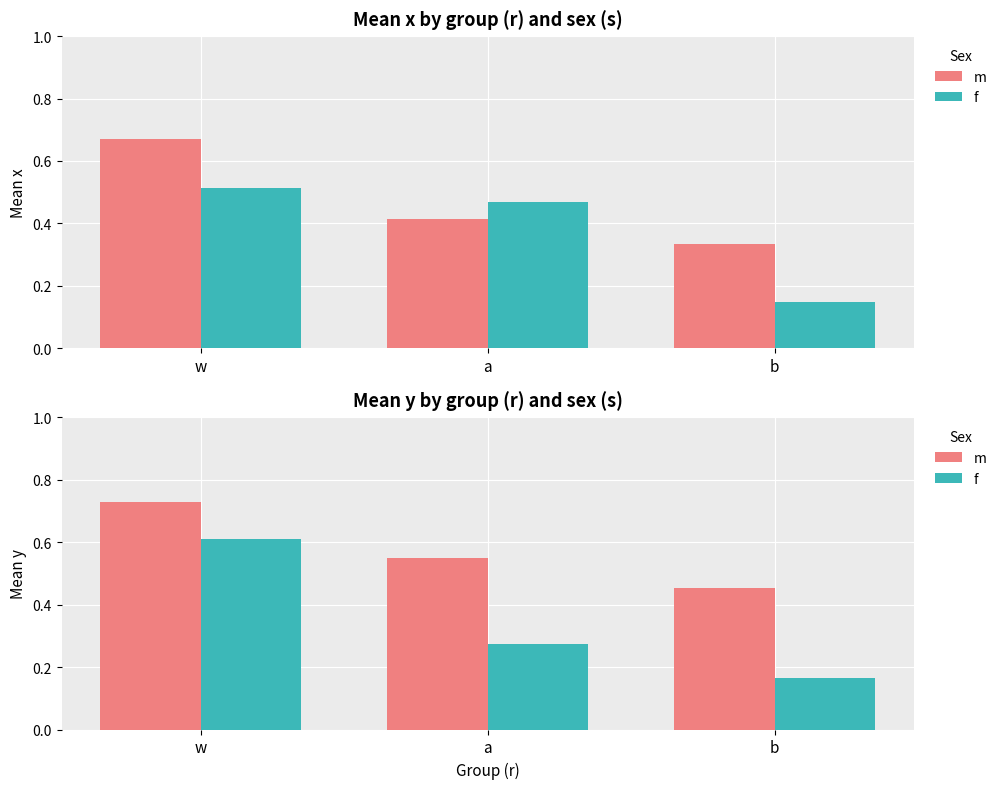

What is the label of the 1st bar from the left?

w